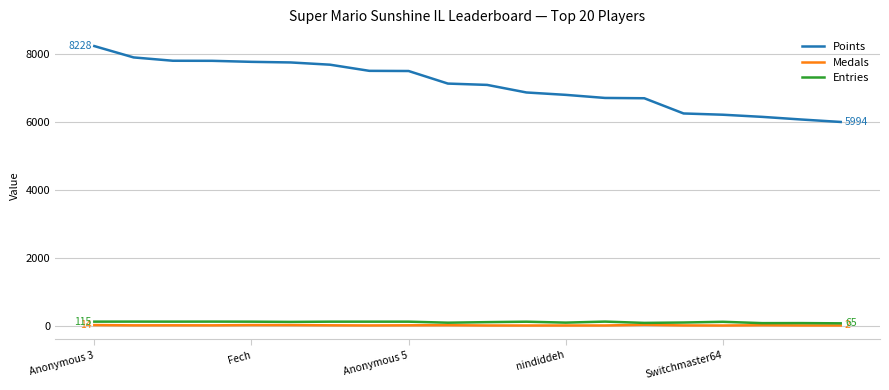

What is the maximum value shown in the chart?

8228